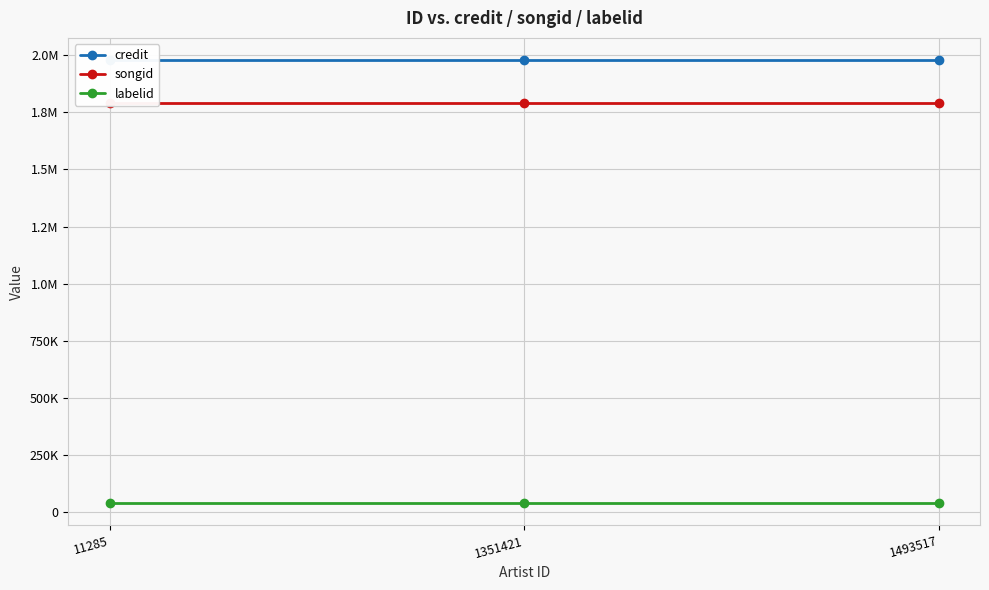

At 1493517, list the series in order from smallest to largest.

labelid, songid, credit